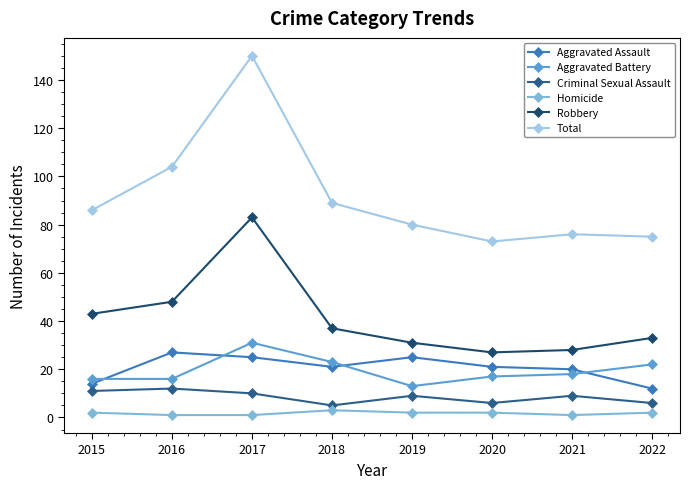

What is the difference between the highest and lowest values at 2015?

84